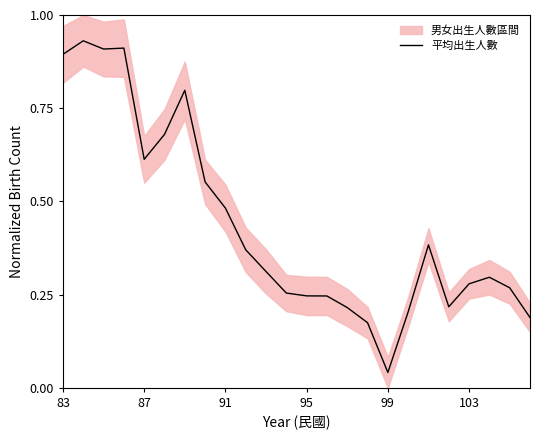

At which label does 平均出生人數 reach its minimum?

99